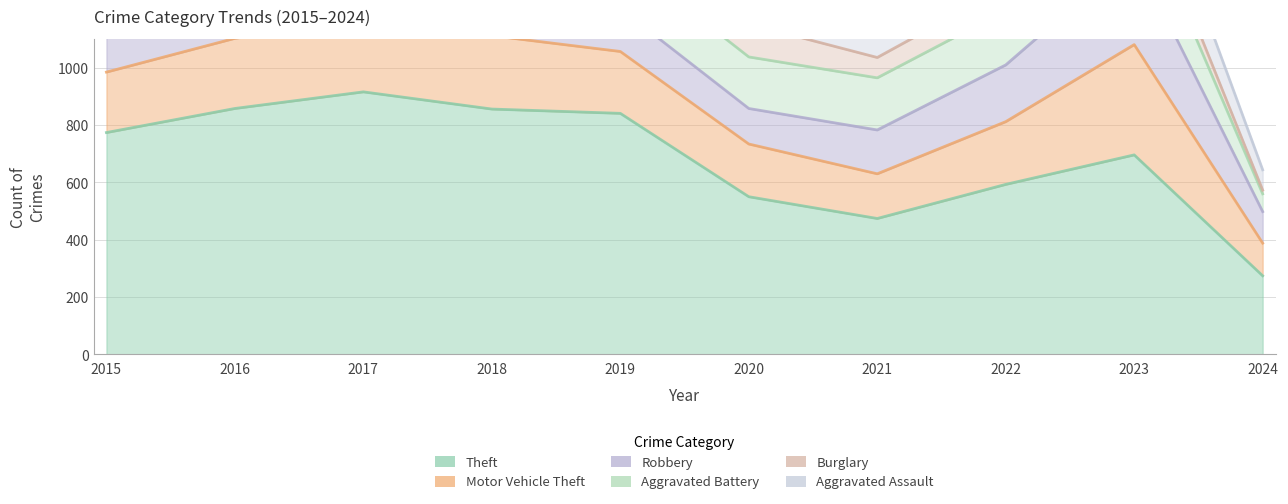

What is the value of the Theft point at the 2nd from the left?

858